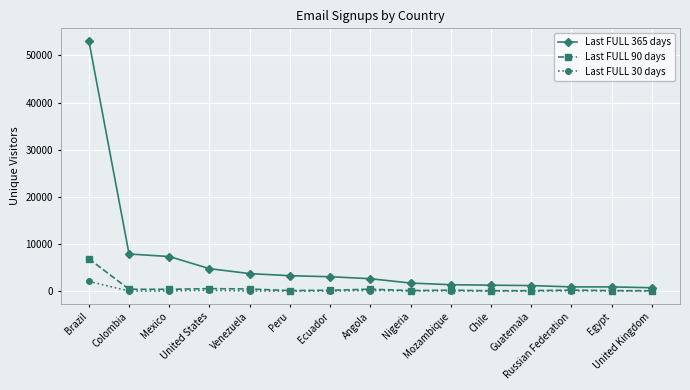

True or false: Last FULL 90 days has more than 0 interior local peaks.

True